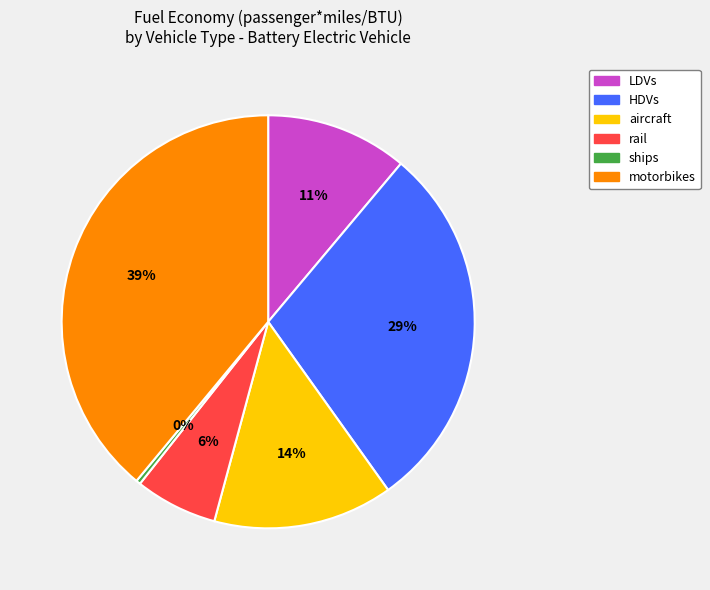

Is it true that LDVs is 11% of the pie?

True